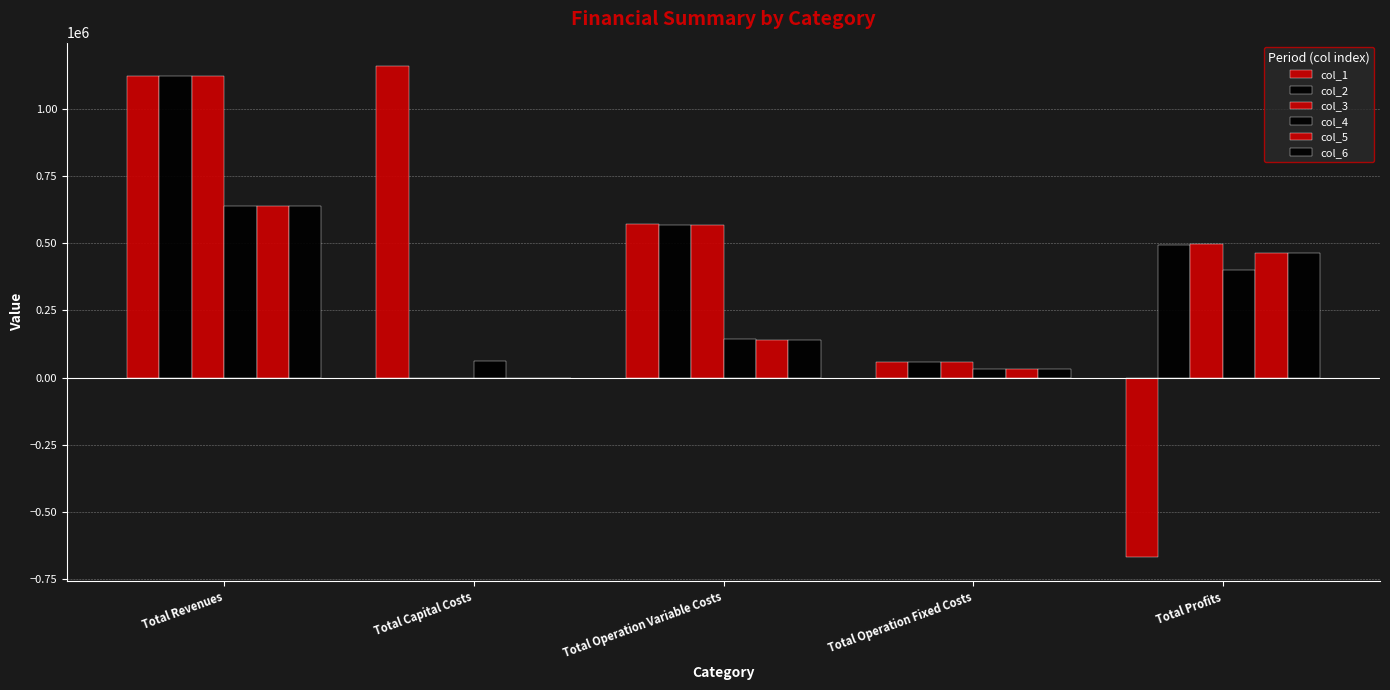

Count the number of data series in this chart.

6